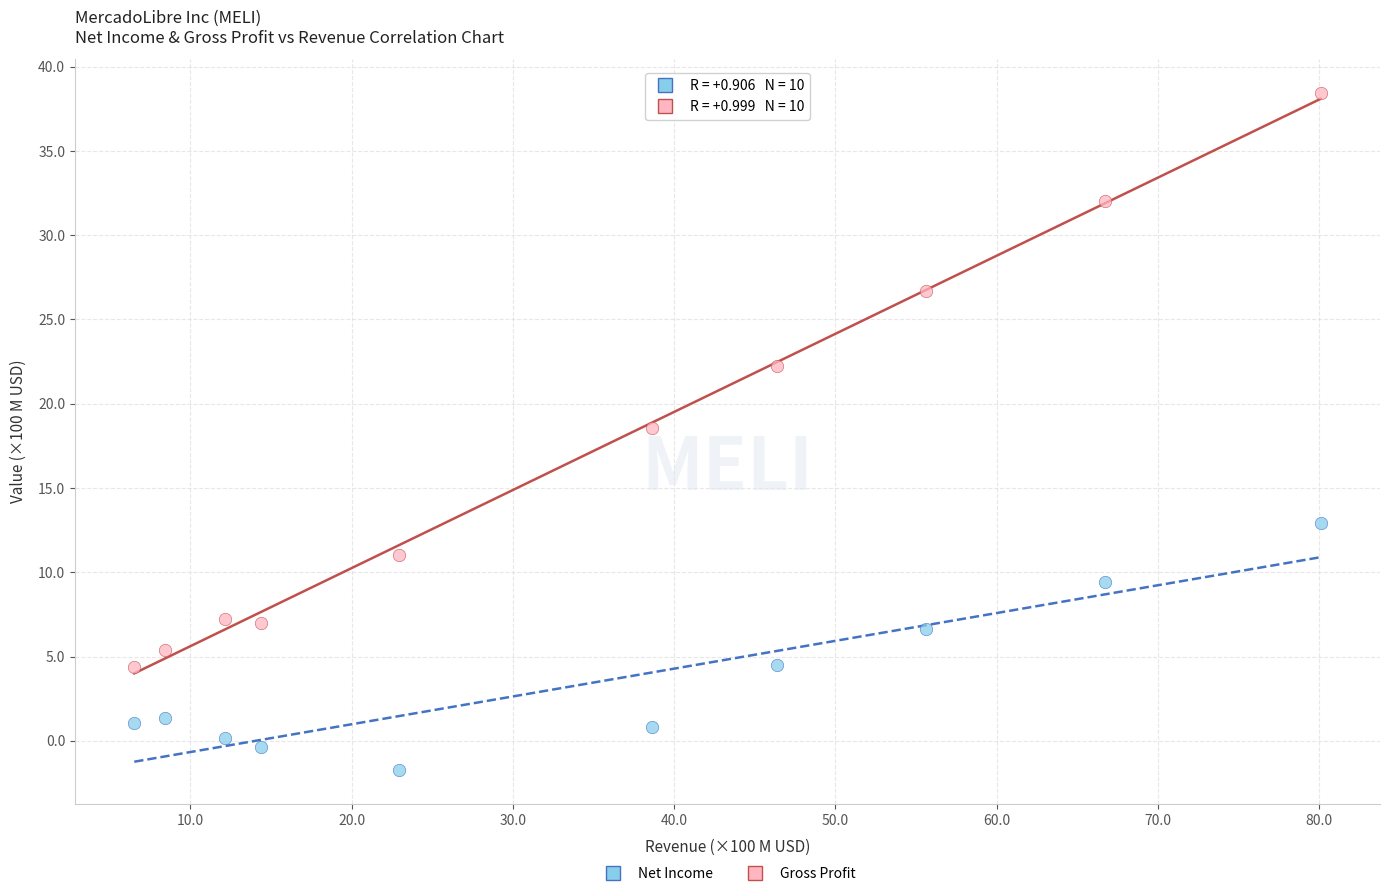

Across all data points, what is the range of X values (max minus min)?

73.6